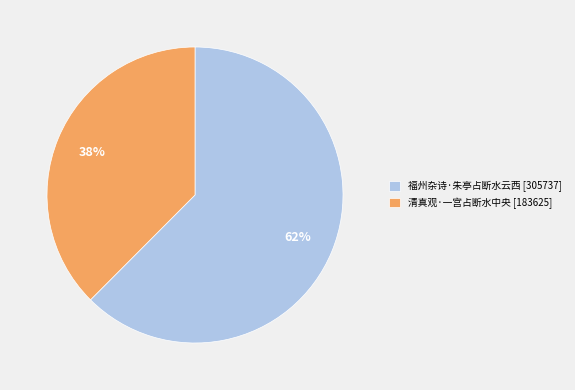

Does 清真观·一宫占断水中央 represent more than half of the total?

No